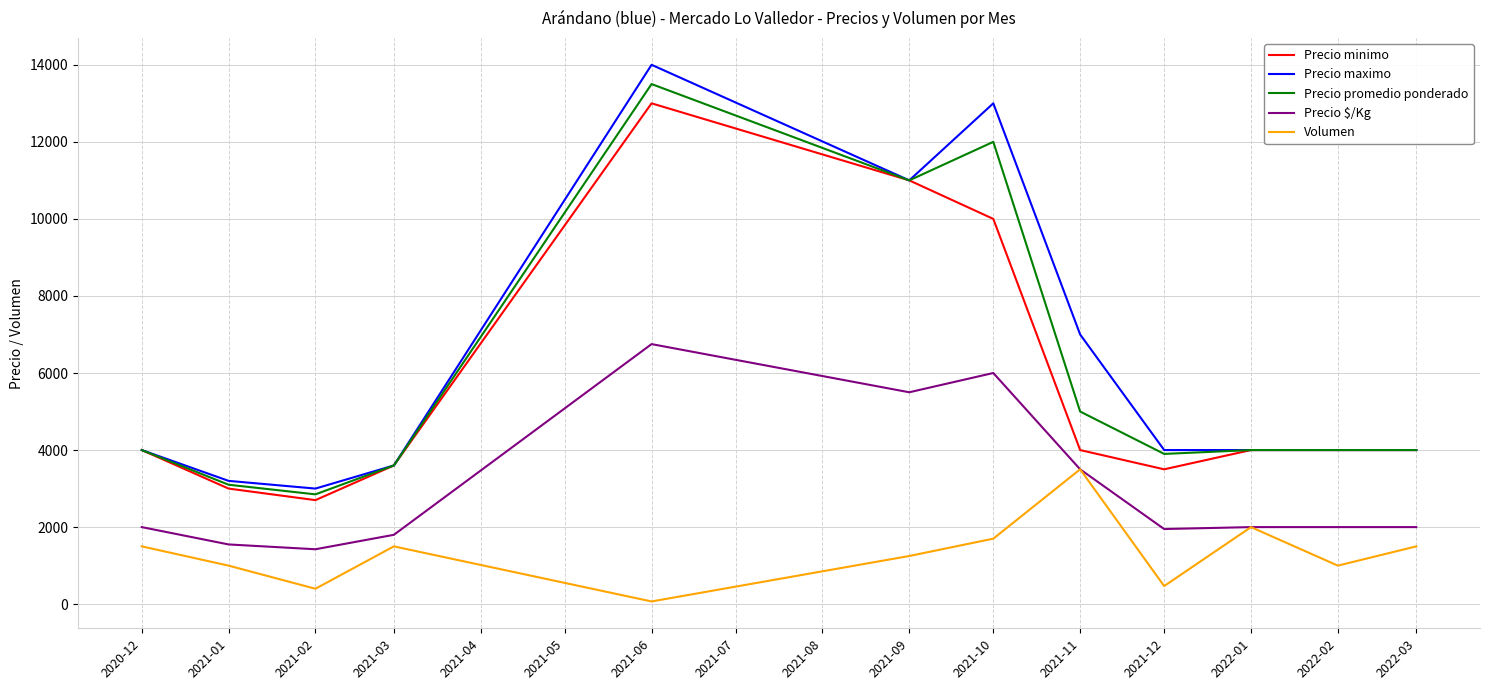

Does the chart have visible grid lines?

Yes